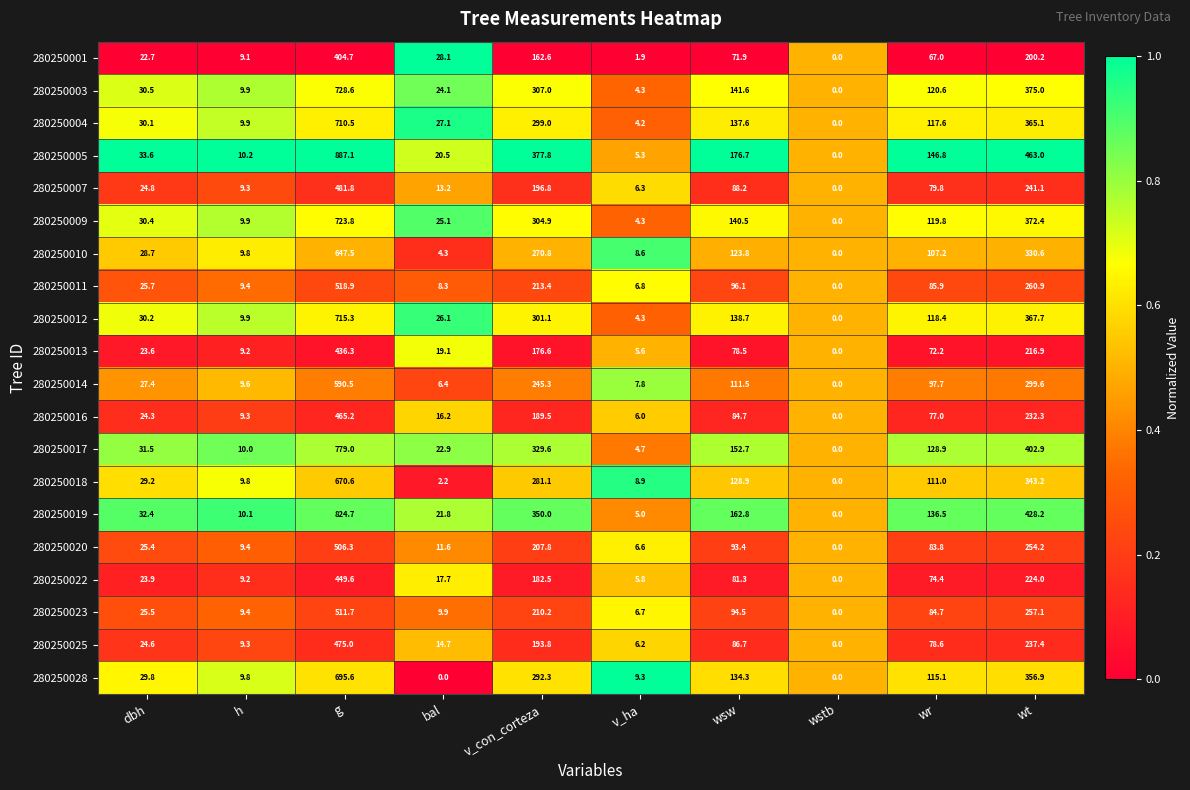

Is the value of 280250022 at bal greater than the value of 280250007 at bal?

Yes